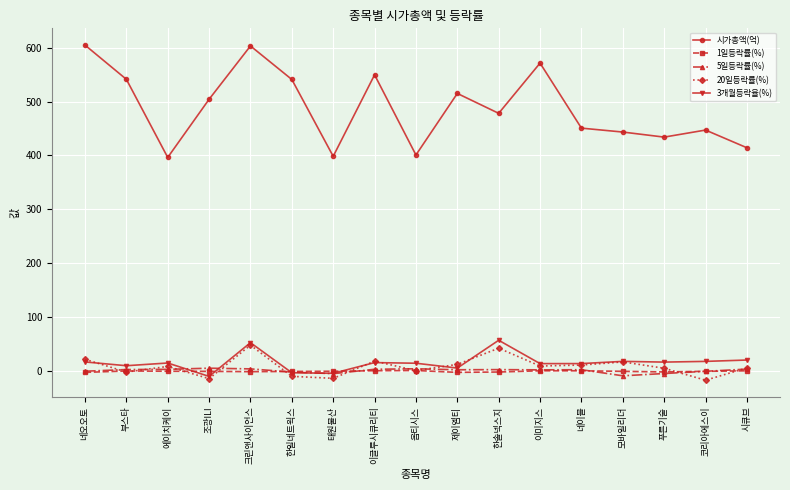

Is this an area chart (filled region under the line)?

No